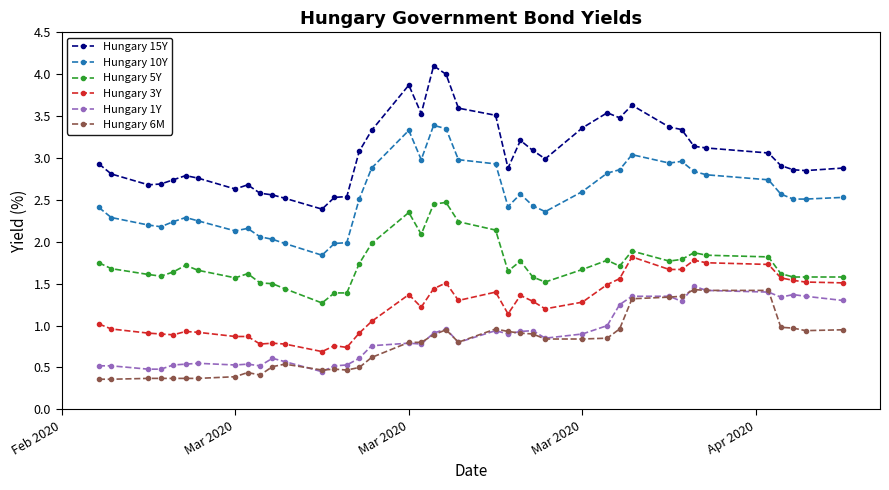

At how many categories does at least one series exceed 0?

40